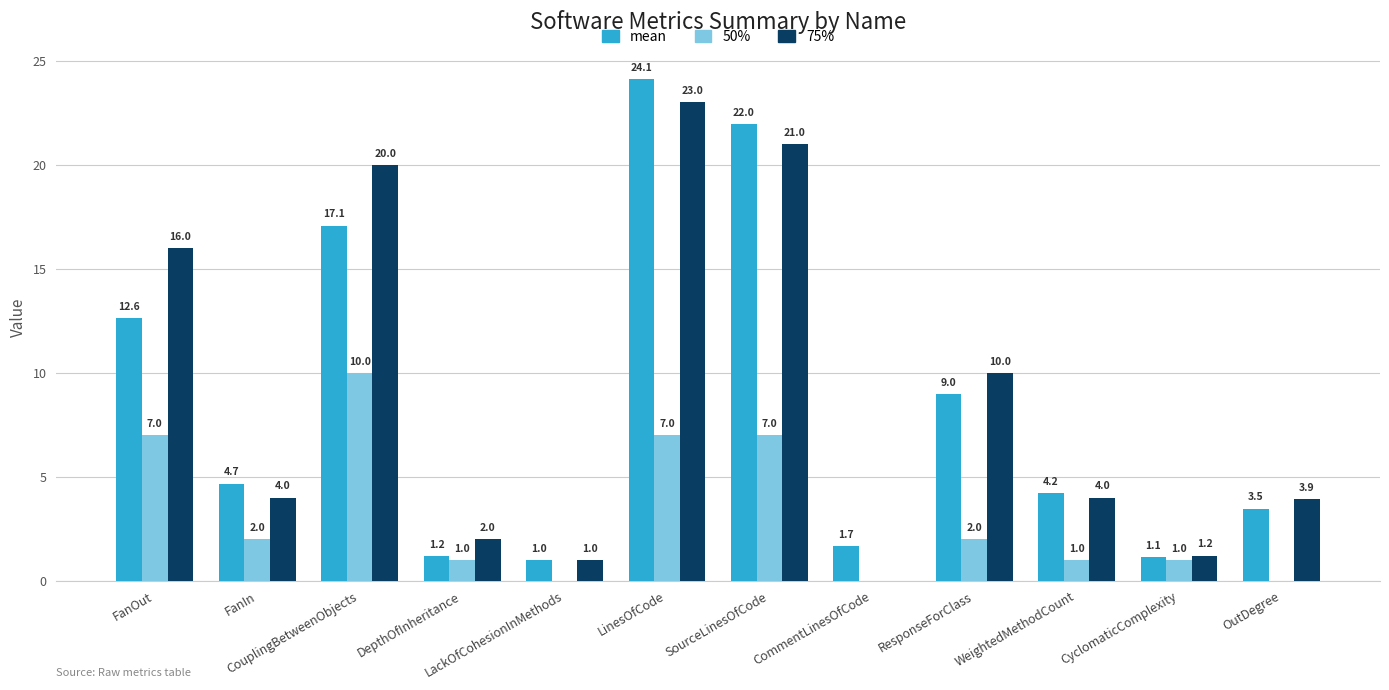

Which series changed the most between CouplingBetweenObjects and OutDegree?

75%